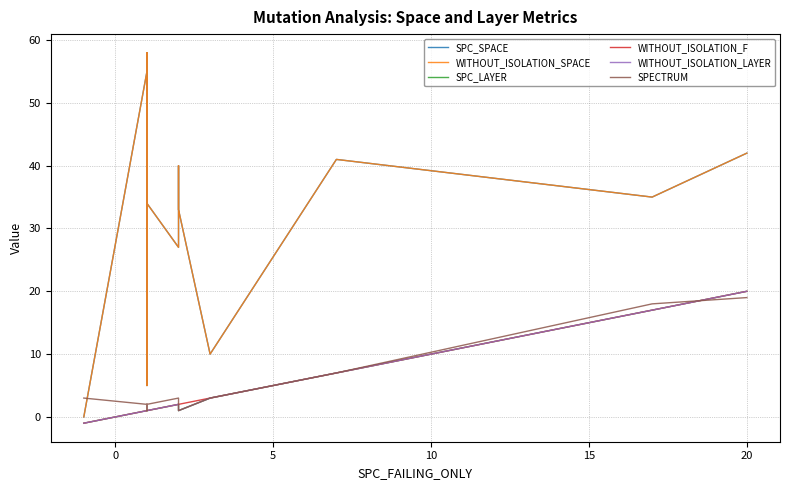

In WITHOUT_ISOLATION_SPACE, how many points are higher than both neighbors (excluding endpoints)?

5